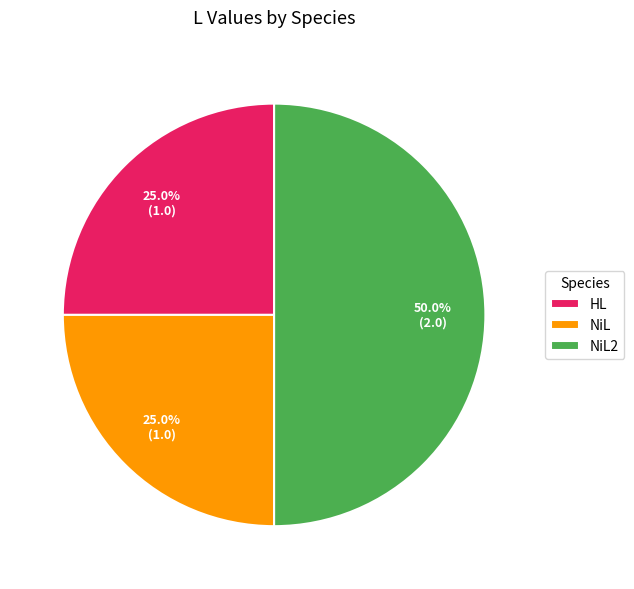

What percentage is the NiL slice, to the nearest percent?

25%